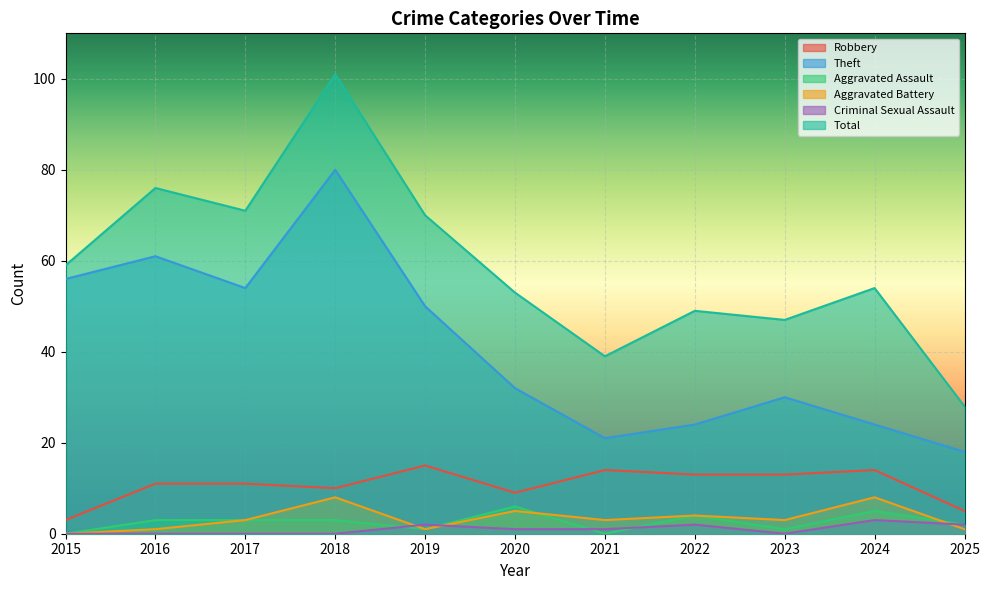

What is the sum of all Aggravated Battery values?

37